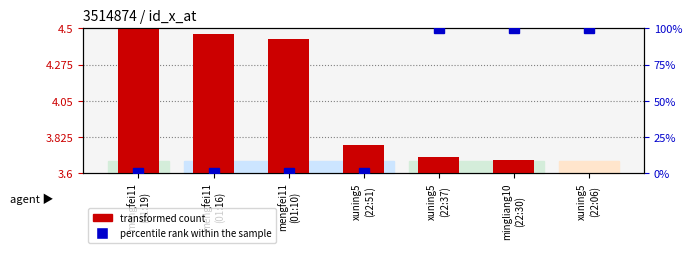

Which label corresponds to the smallest value in the chart?

xuning5
(22:06)